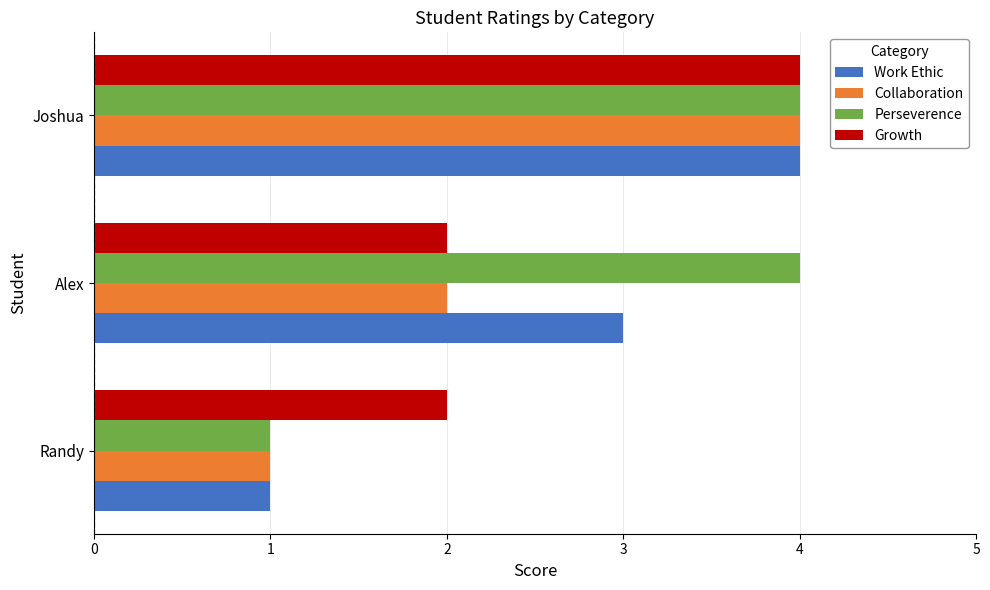

Read the Growth value at Joshua.

4